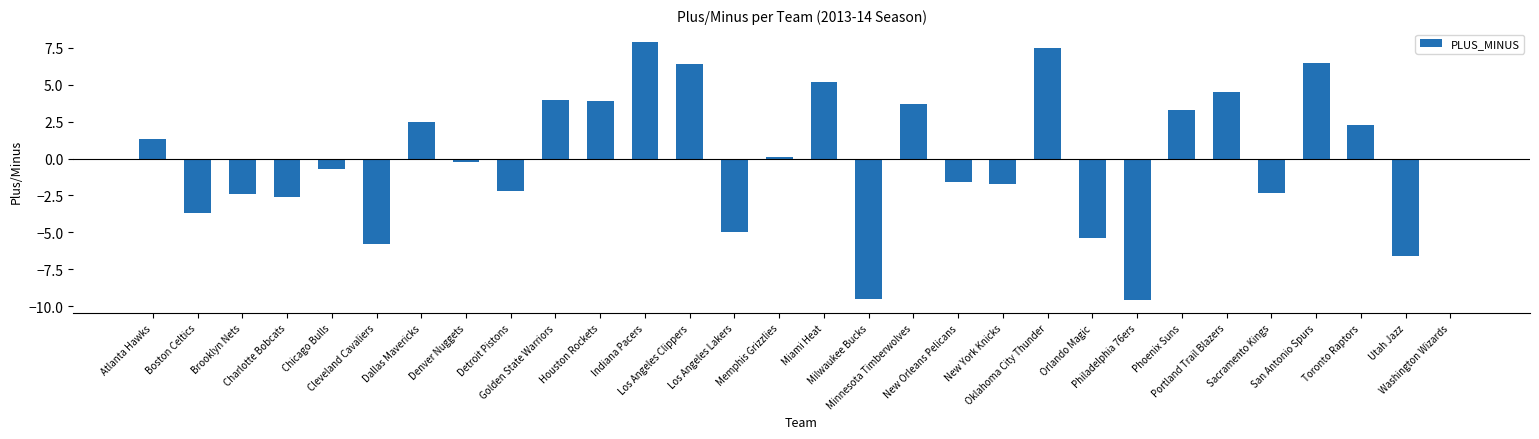

What value does the data have at Memphis Grizzlies?

0.1